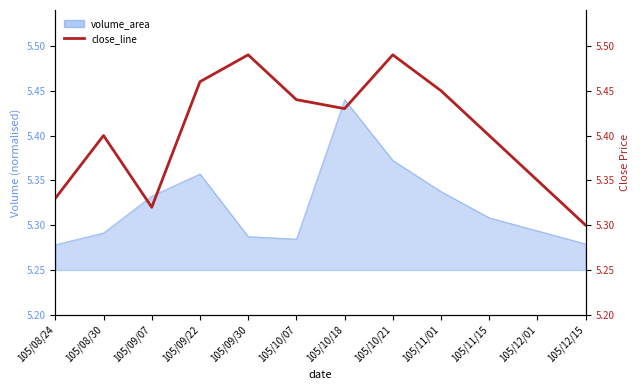

What is the sum of all values?

64.9